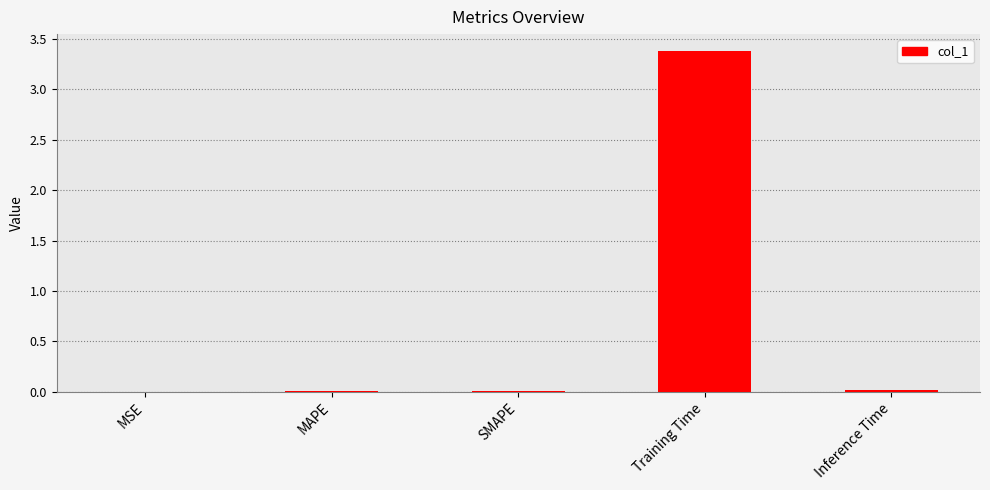

Which category has the highest value across all series?

Training Time